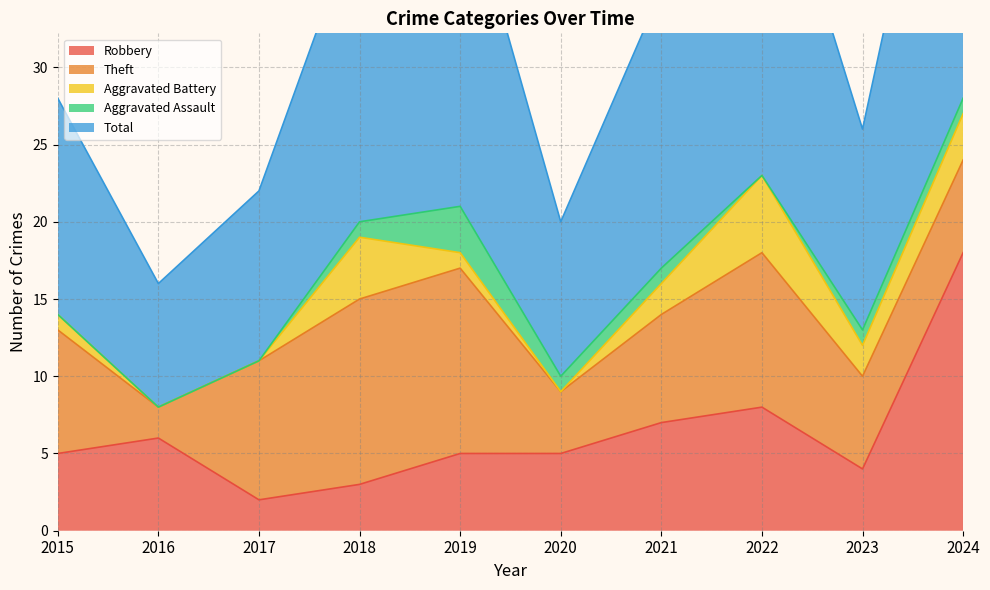

Which category has the lowest value across all series?

2016